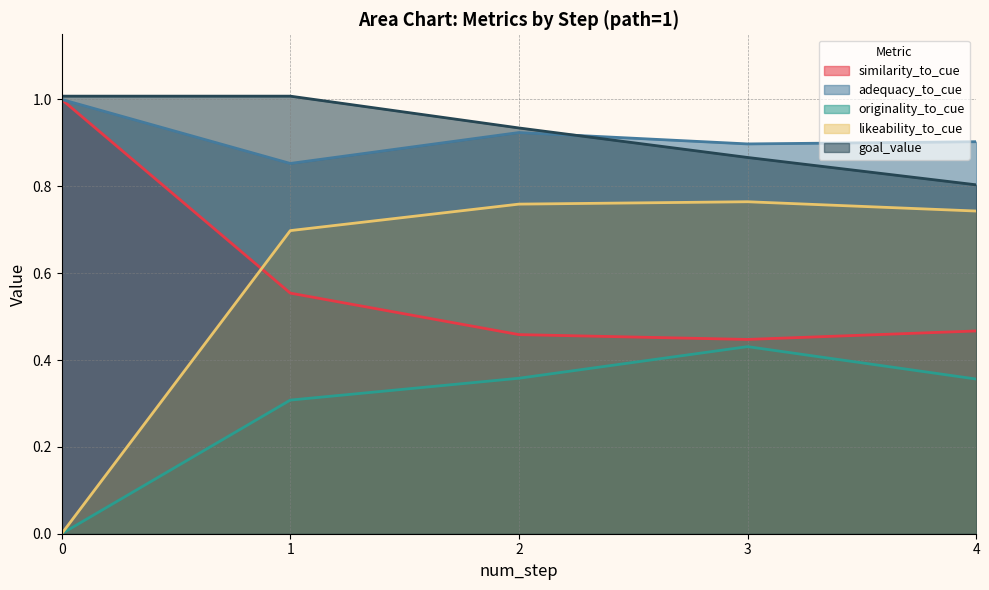

At how many categories does at least one series exceed 0?

5